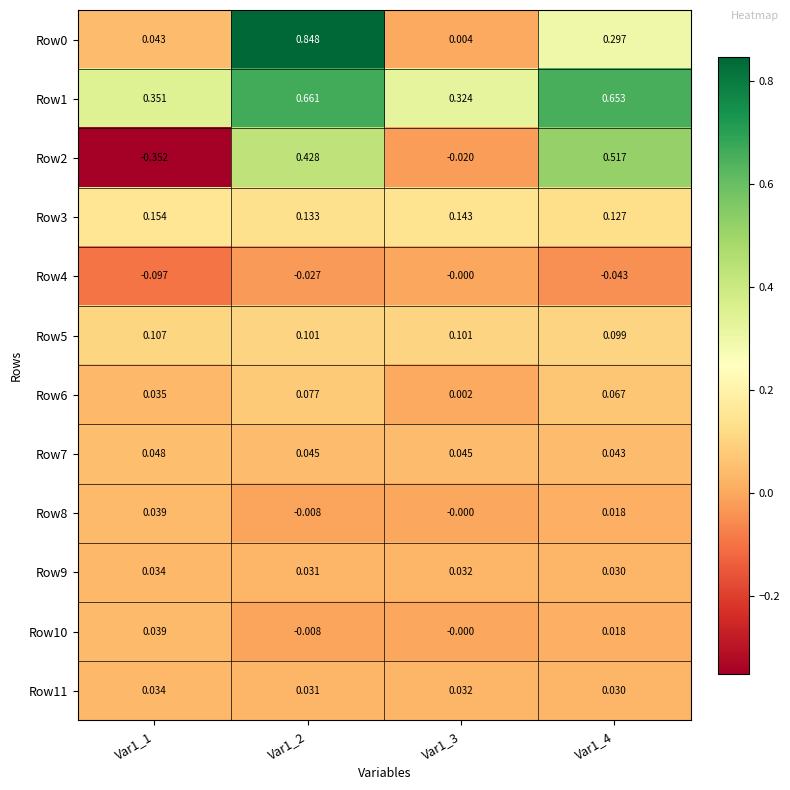

Which series has the largest total across all categories?

Row1